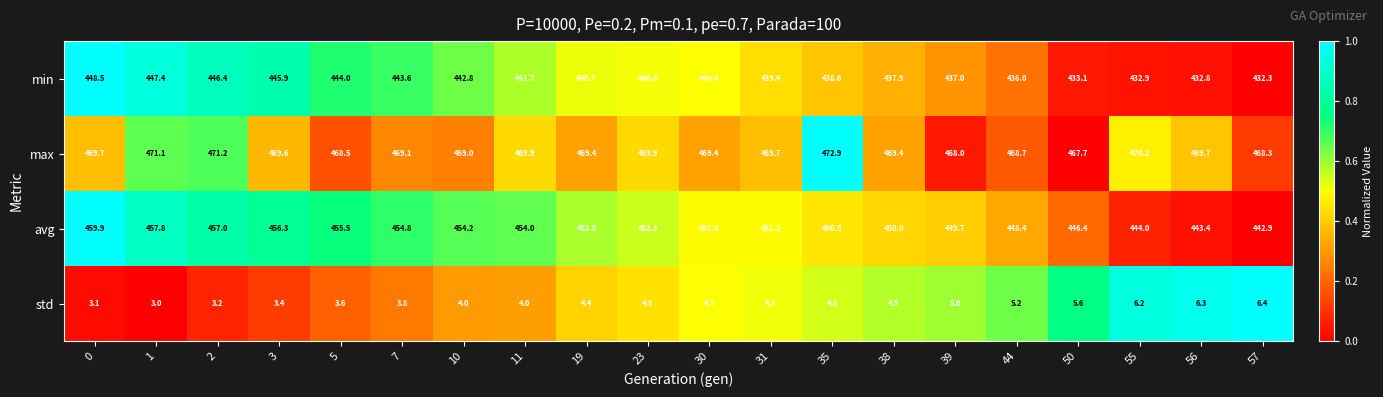

At which category is the sum across all series the highest?

0